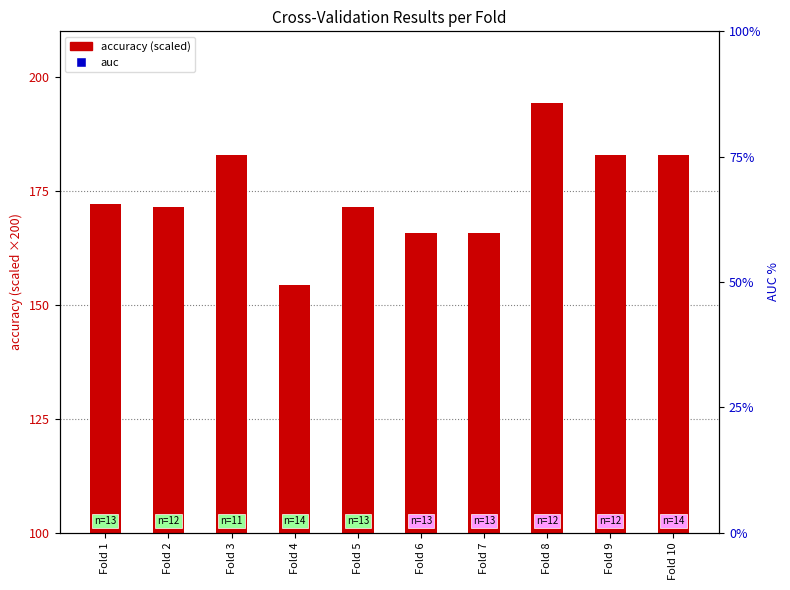

Which series has the widest spread of Y values?

accuracy (scaled)